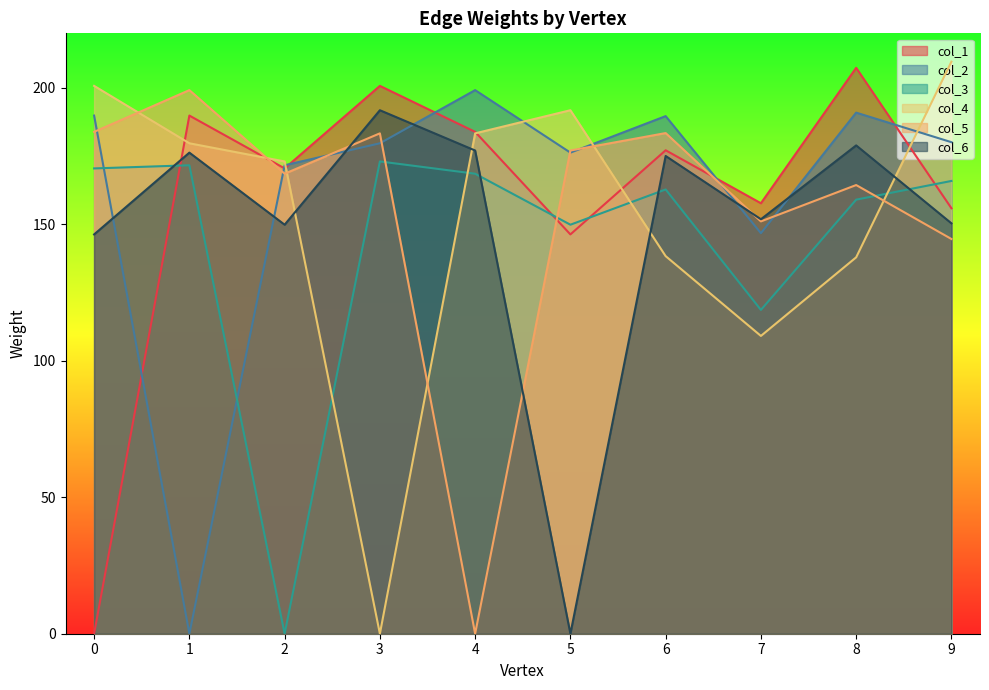

What is the value of the col_1 point at the 3rd from the left?

170.5